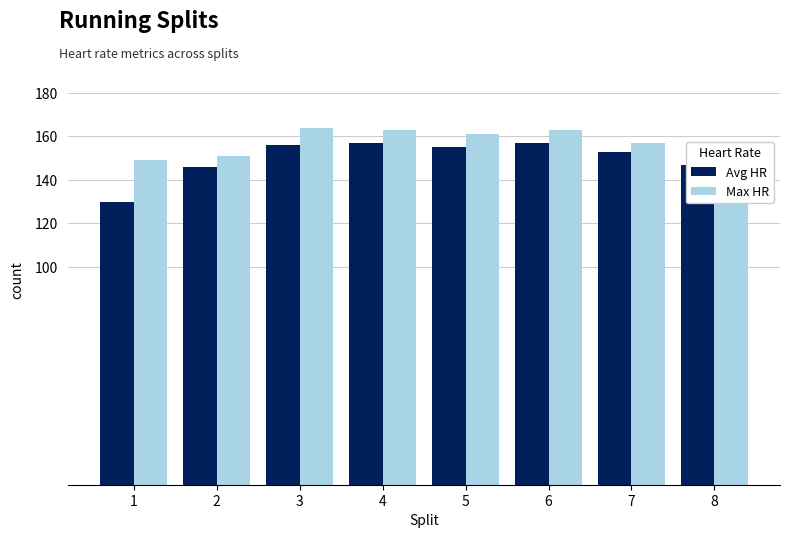

What is the sum of all Max HR values?

1263